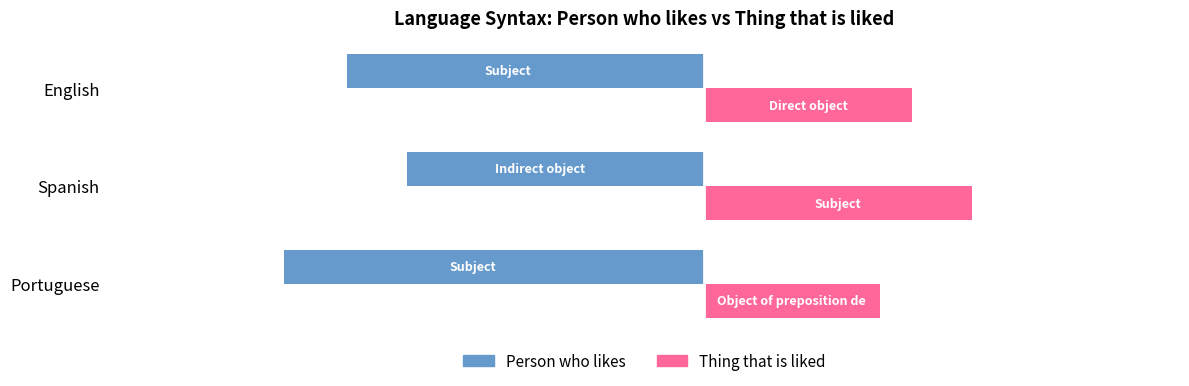

What are all the series names shown in the legend?

Person who likes, Thing that is liked